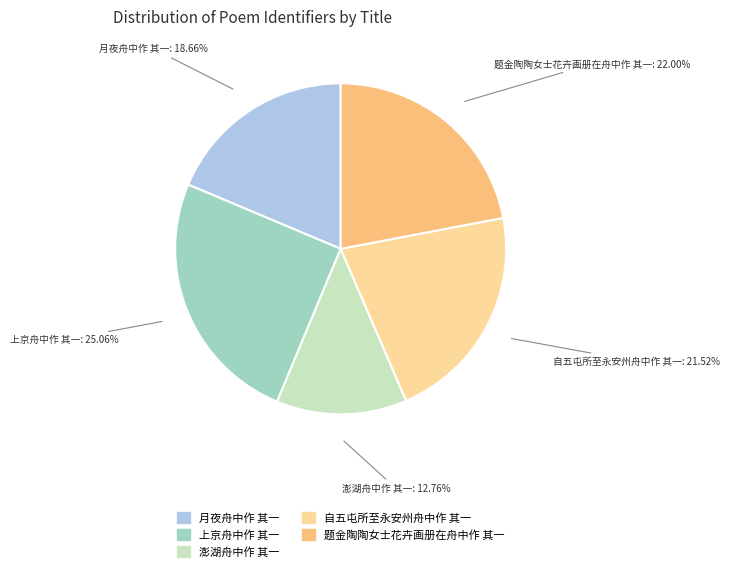

Does 月夜舟中作 其一 account for over 50% of the chart?

No